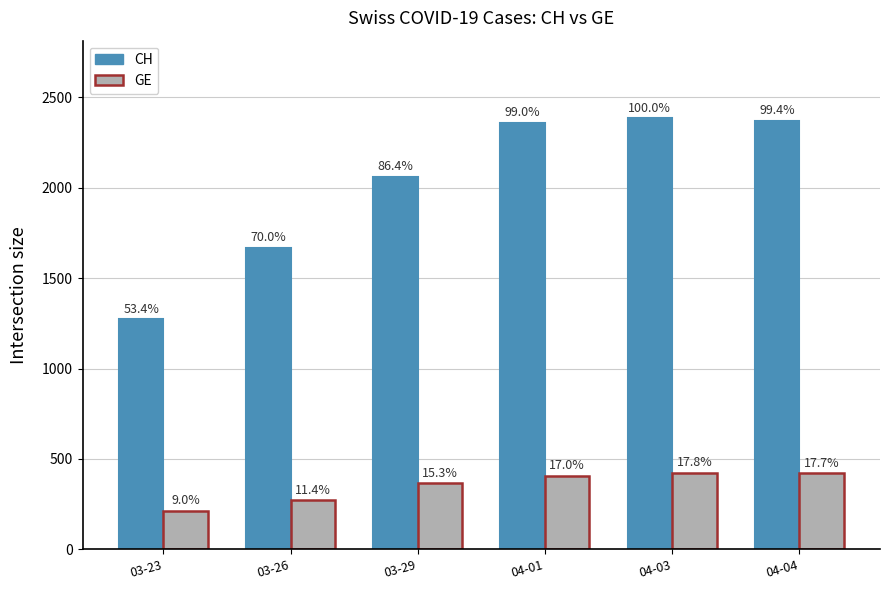

How many groups of bars are there?

6